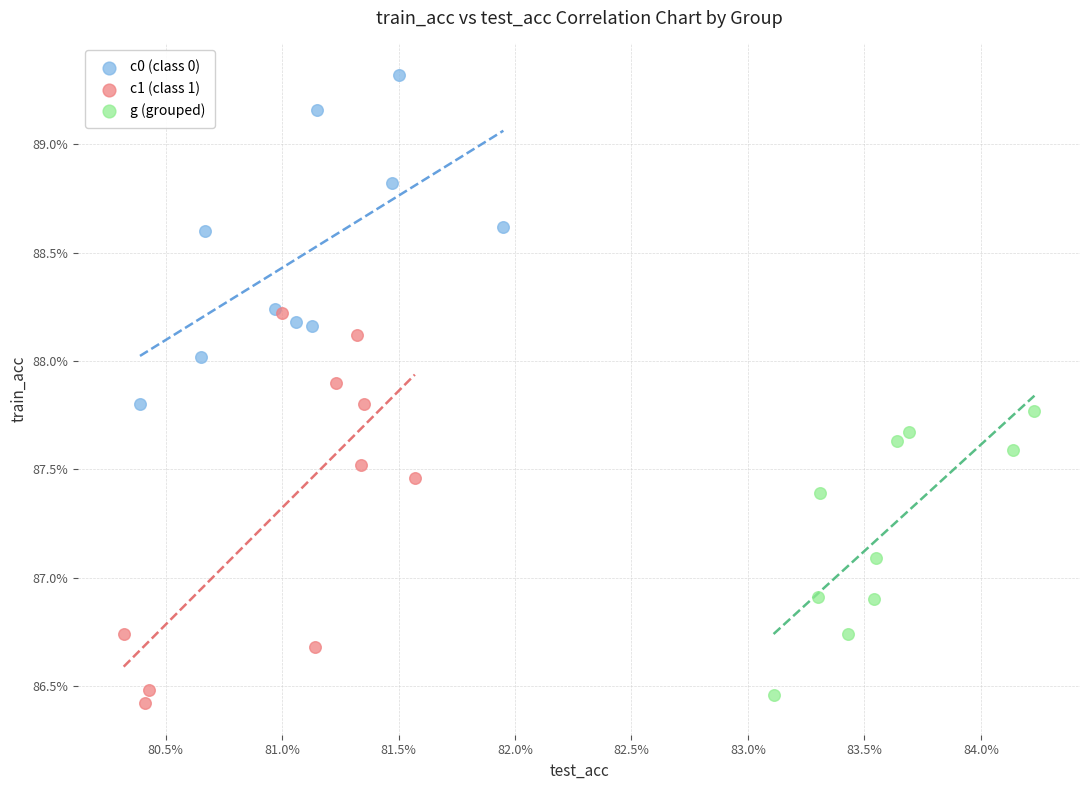

Which series contains the lowest Y value?

c1 (class 1)